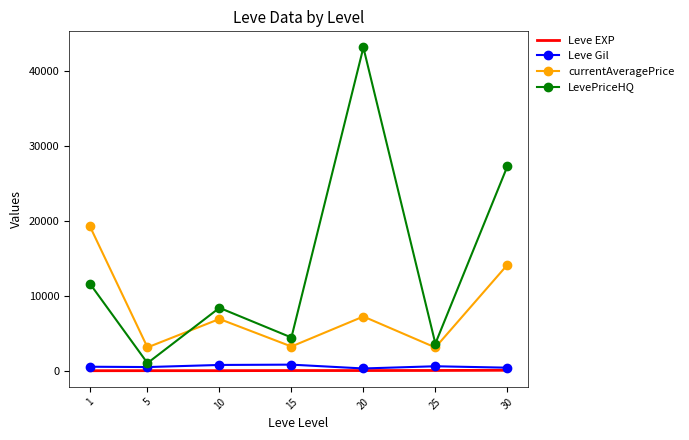

True or false: LevePriceHQ has more than 0 points higher than both neighbors.

True